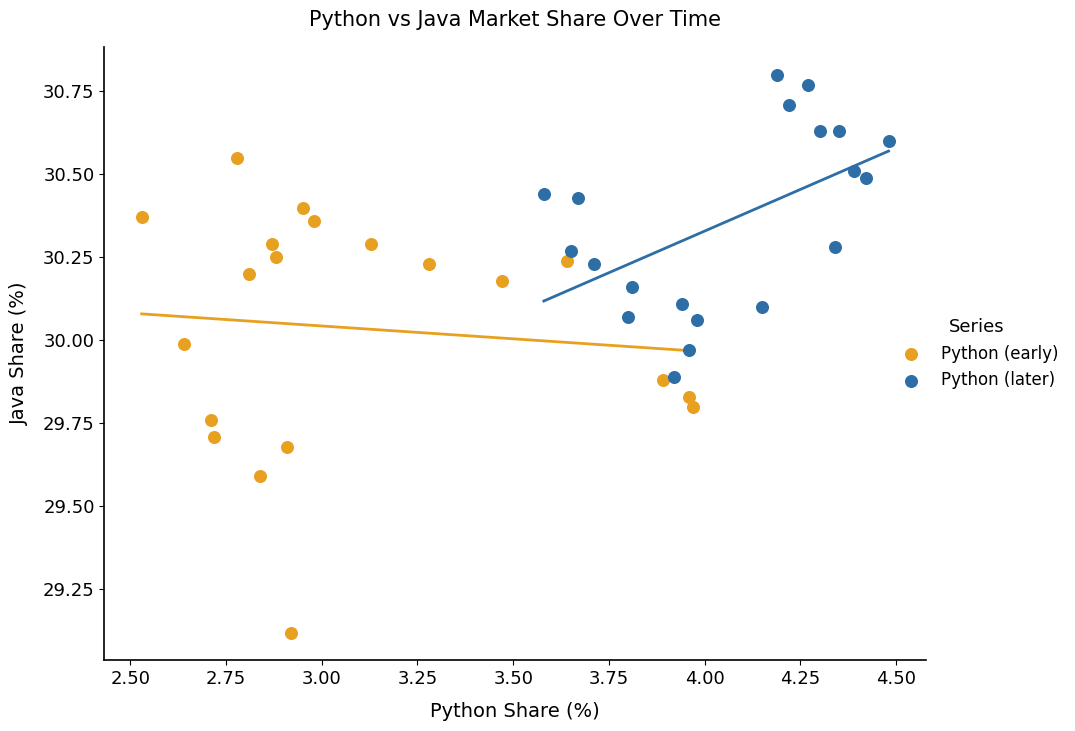

Which series contains the lowest Y value?

Python (early)